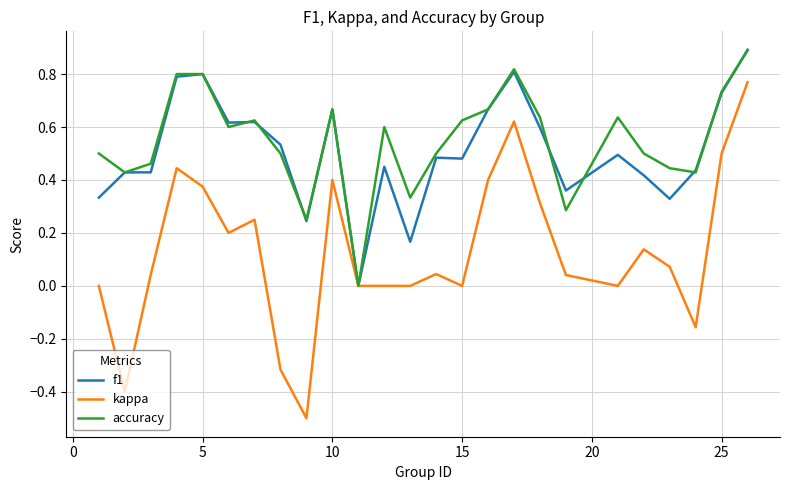

How many accuracy values are between 0 and 1?

25